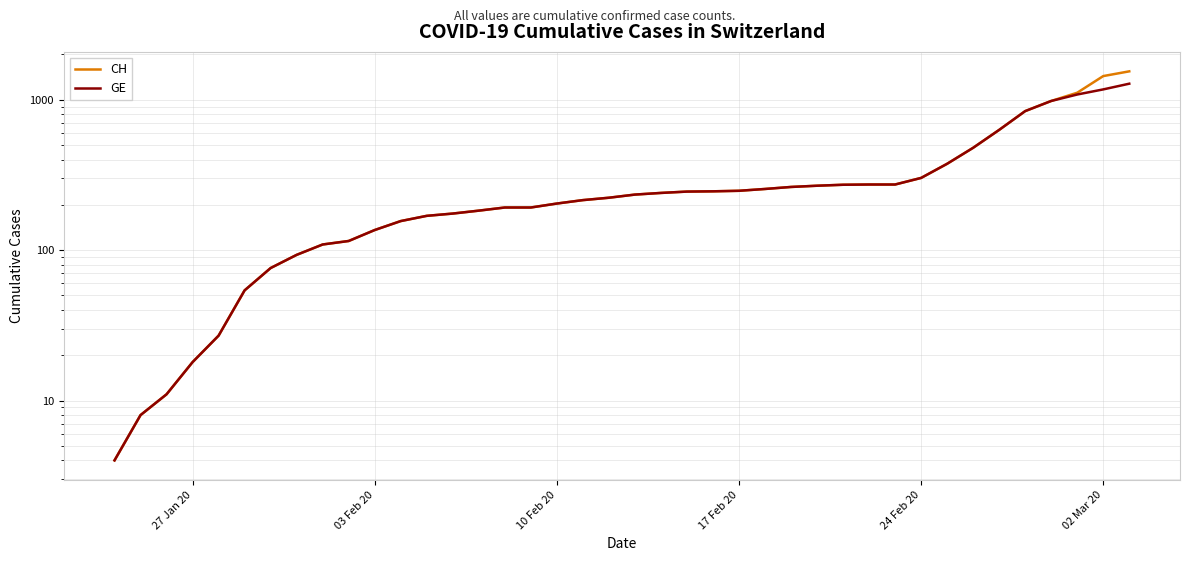

What is the minimum value shown in the chart?

4